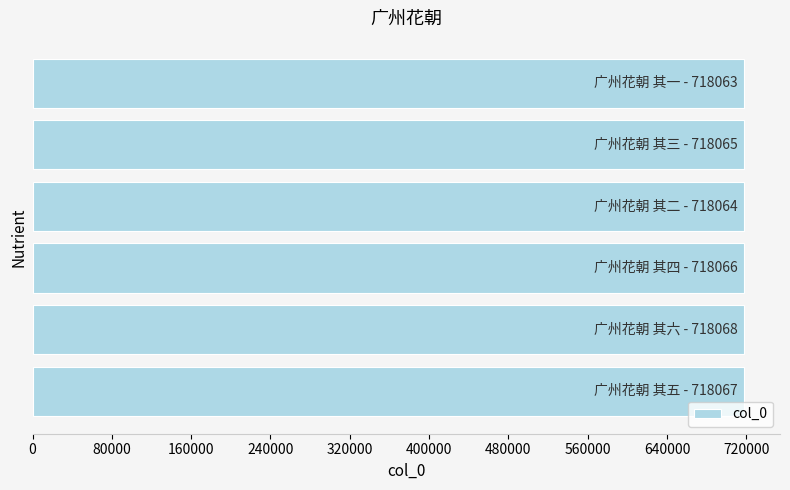

What is the smallest value displayed?

718063